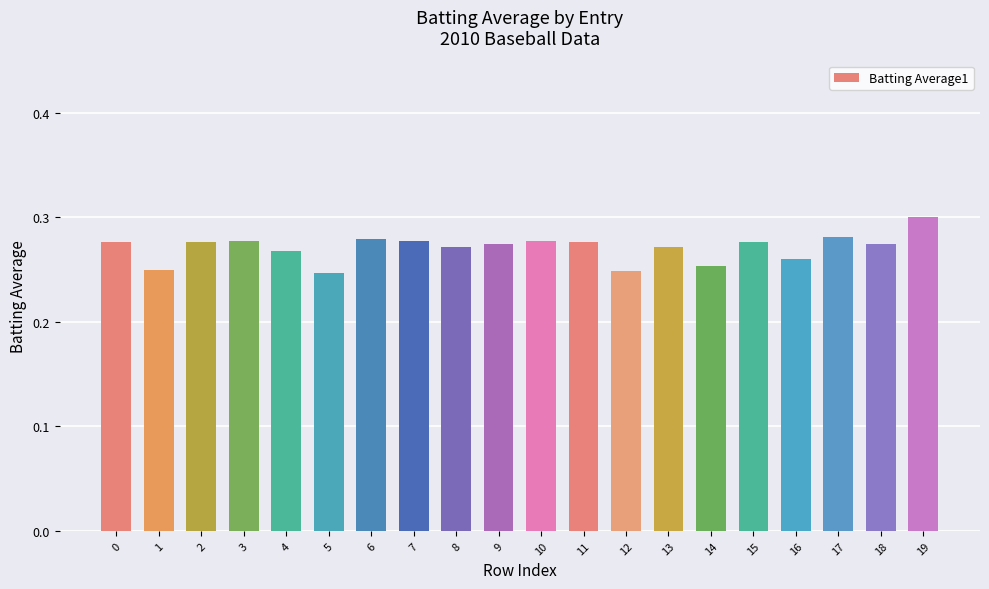

The chart shows a value of 0.2 at 11. True or false?

False